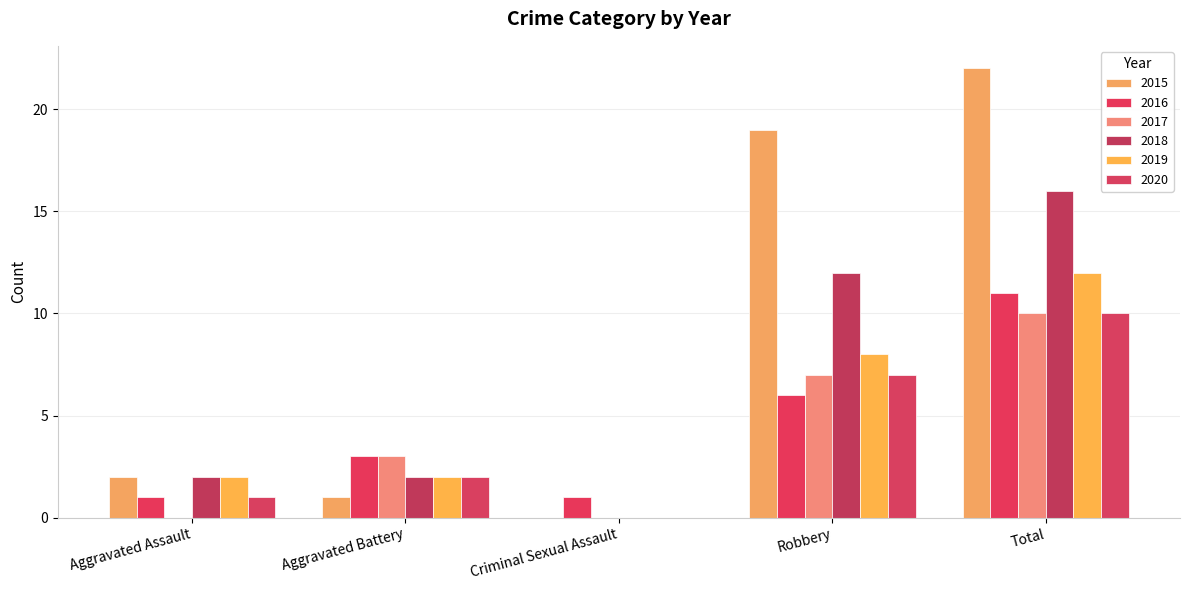

List the labels in order of 2018 value, smallest first.

Criminal Sexual Assault, Aggravated Assault, Aggravated Battery, Robbery, Total